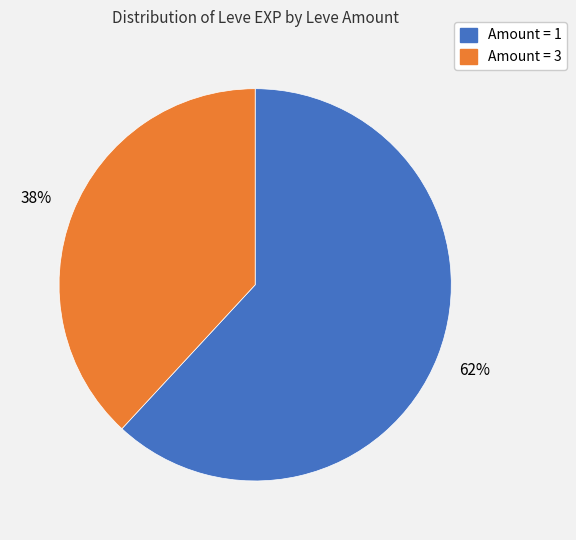

Is there a majority slice in this chart?

Yes